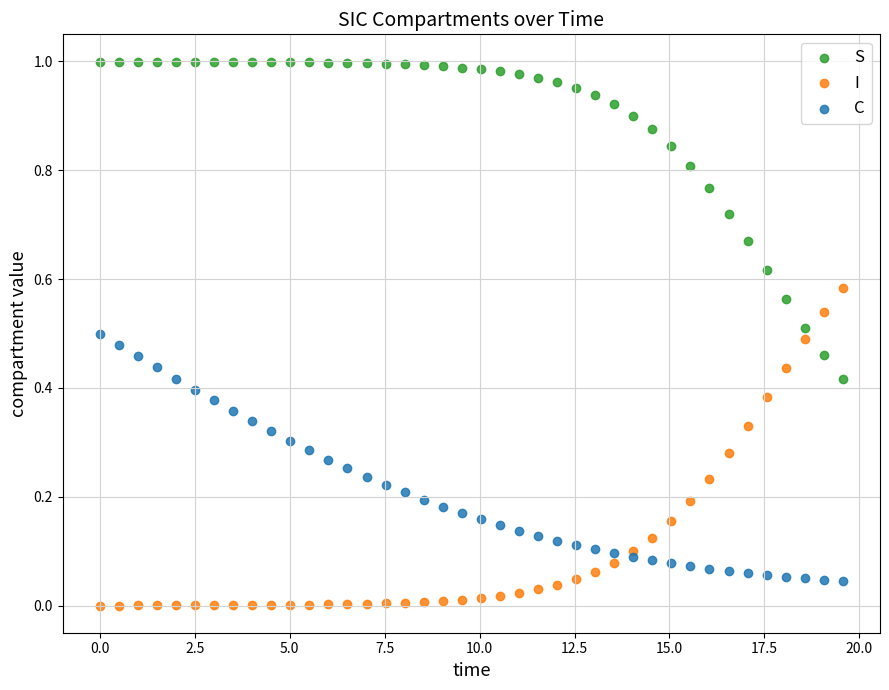

What is the X range (max minus min) for the scatter plot?

19.6